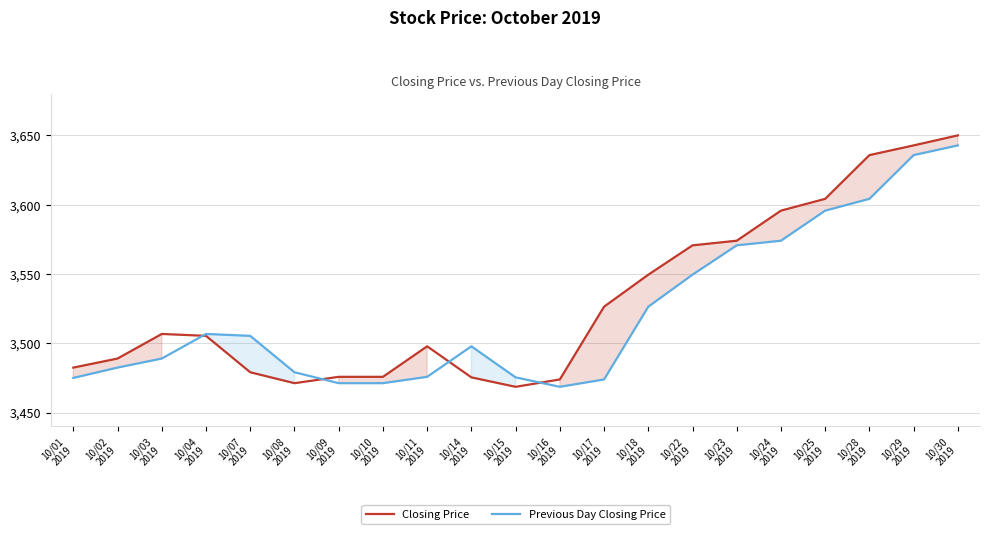

What is the total value across all series at 10/23
2019?

7144.6